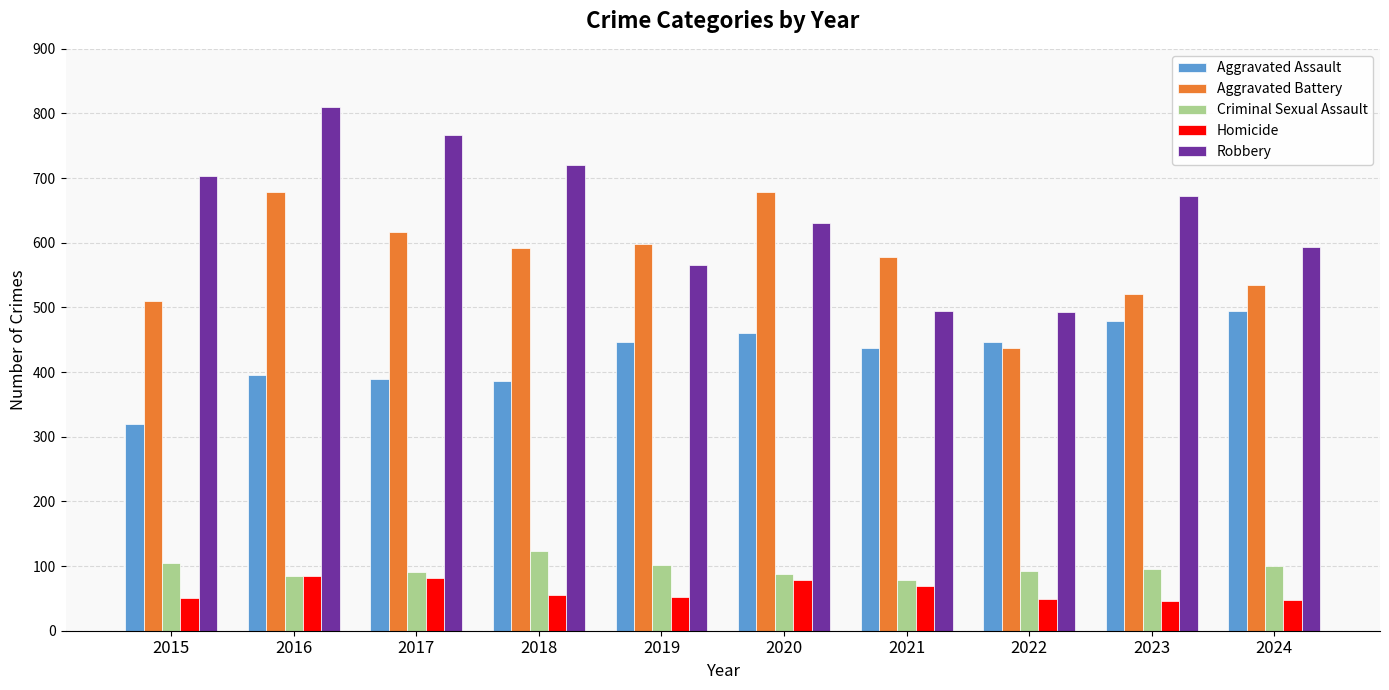

Rank the series at 2023 from highest to lowest value.

Robbery, Aggravated Battery, Aggravated Assault, Criminal Sexual Assault, Homicide